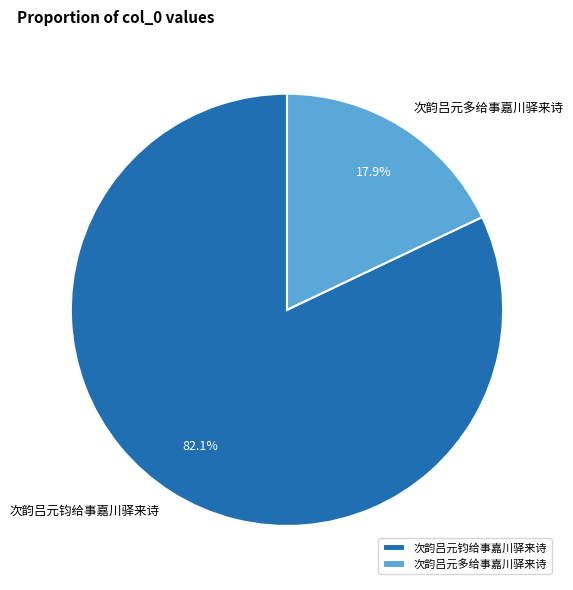

Does 次韵吕元多给事嘉川驿来诗 account for over 50% of the chart?

No